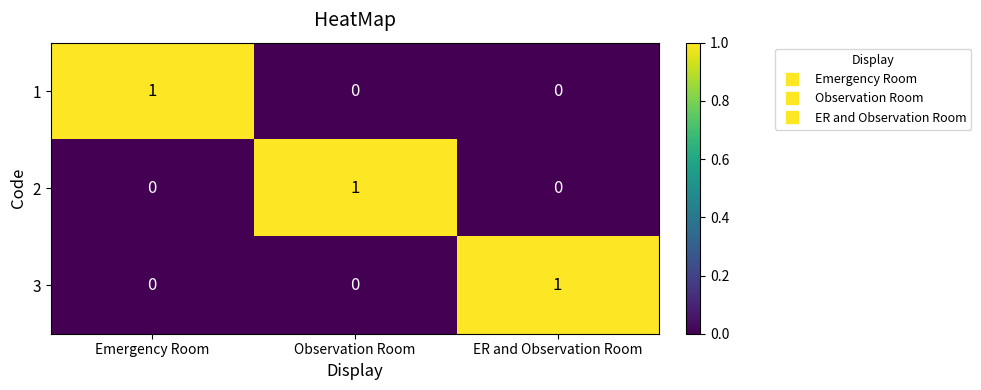

Reading left to right, transcribe all the data shown in this chart.

1: Emergency Room=1	Observation Room=0	ER and Observation Room=0
2: Emergency Room=0	Observation Room=1	ER and Observation Room=0
3: Emergency Room=0	Observation Room=0	ER and Observation Room=1